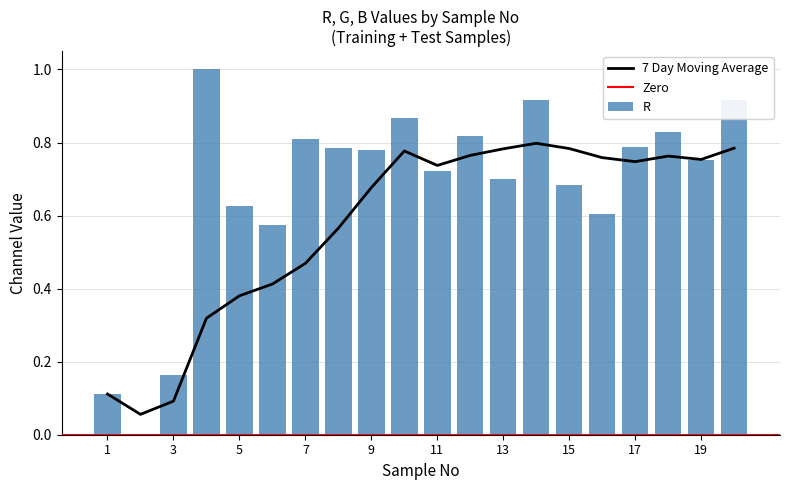

True or false: R has a value of 0.9 at 15.

False